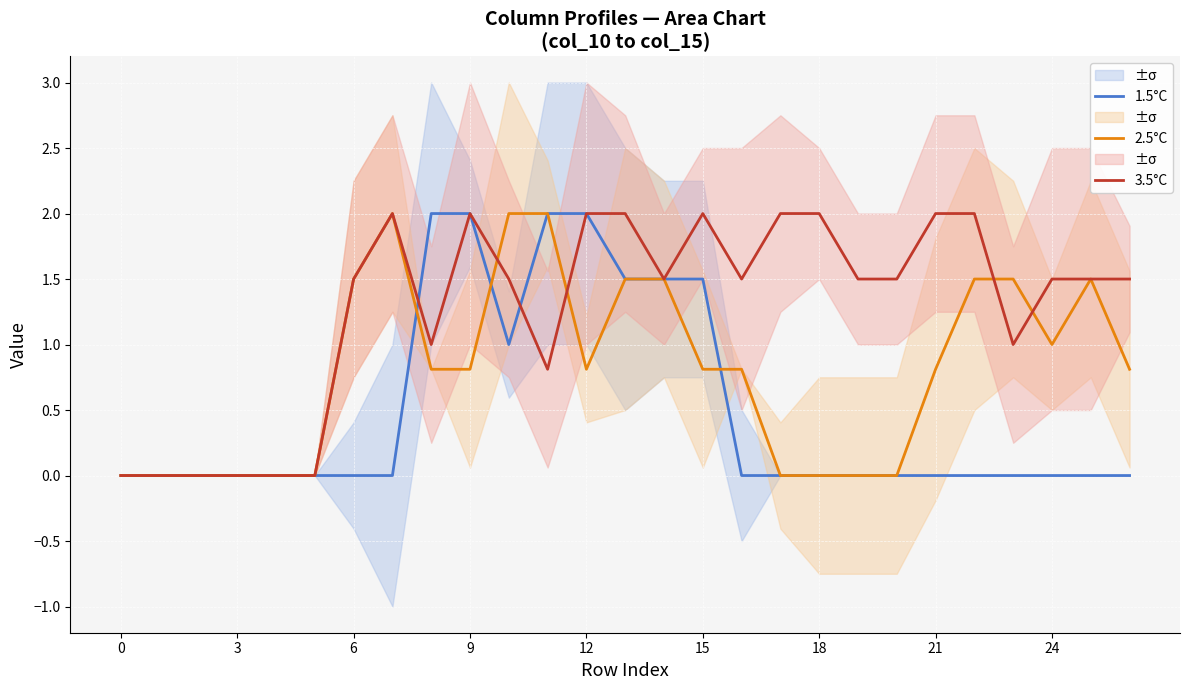

Is it true that 2.5°C equals 1.5 at 13?

True